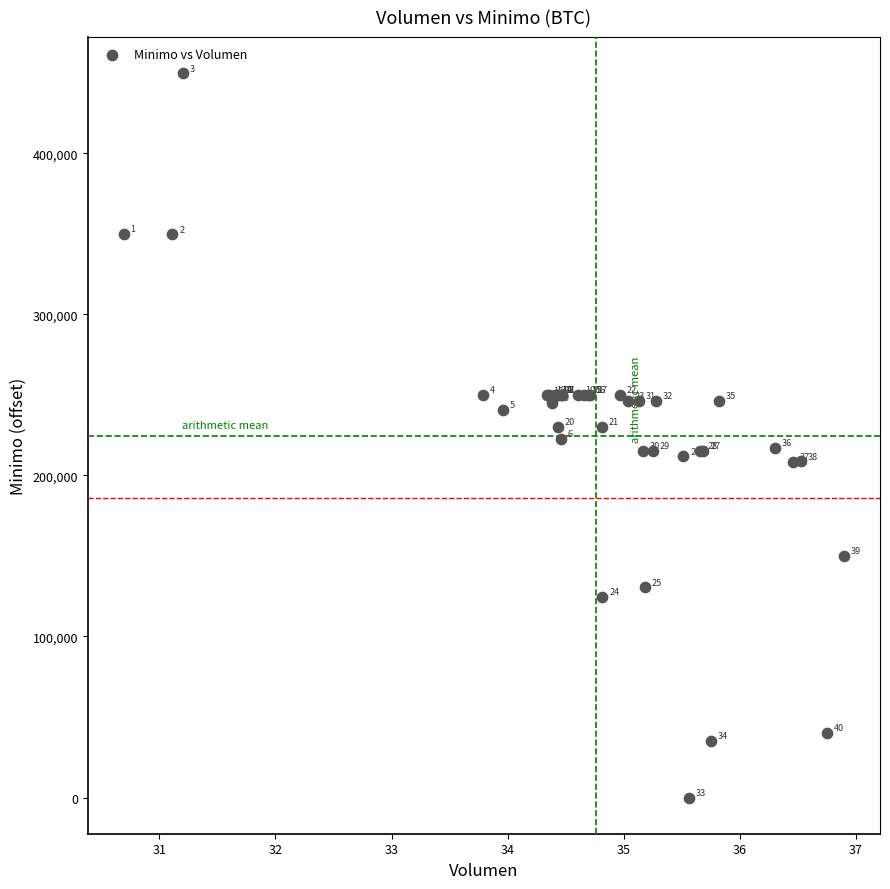

What Y value in the scatter plot is closest to 224801?

222453.8